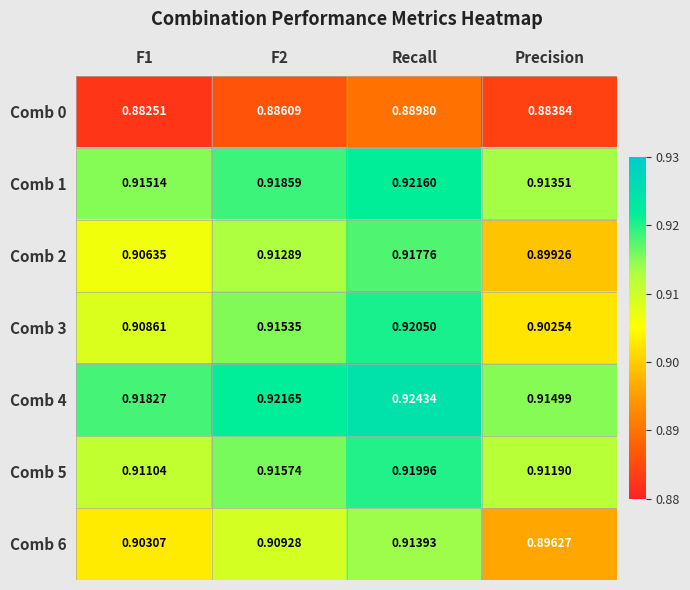

Where is Comb 2 nearest to the value 0?

Precision